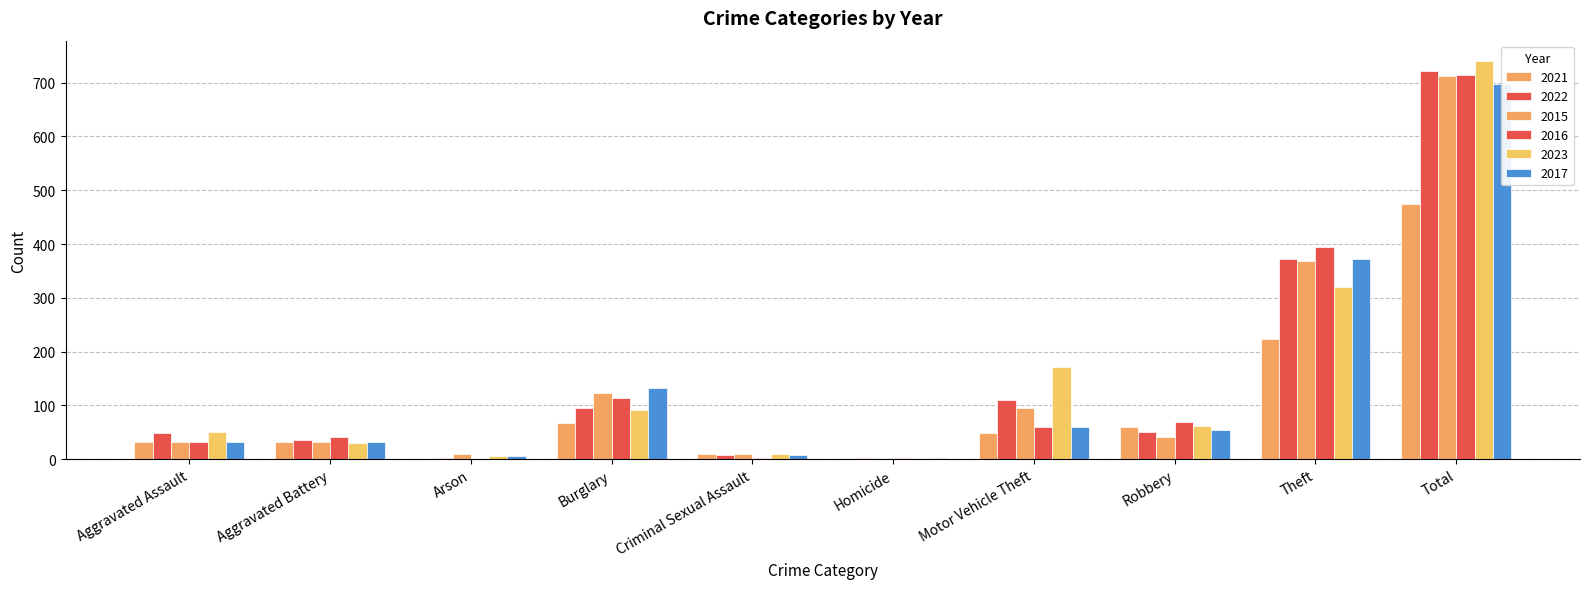

Is it true that 2021 equals 15 at Motor Vehicle Theft?

False